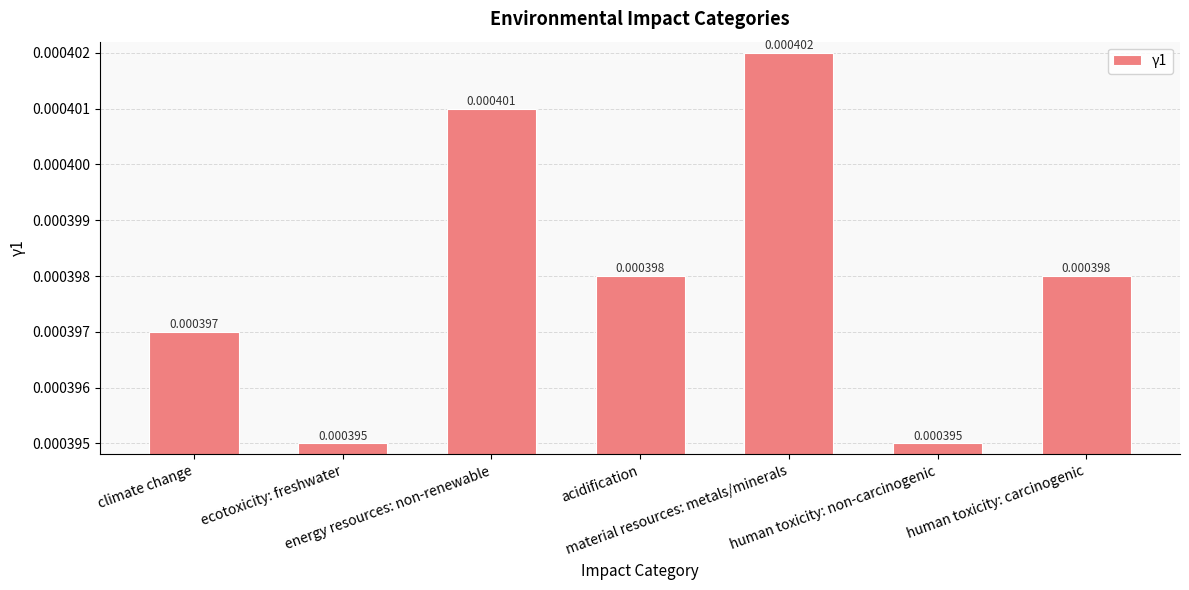

Count the number of categories in the chart.

7